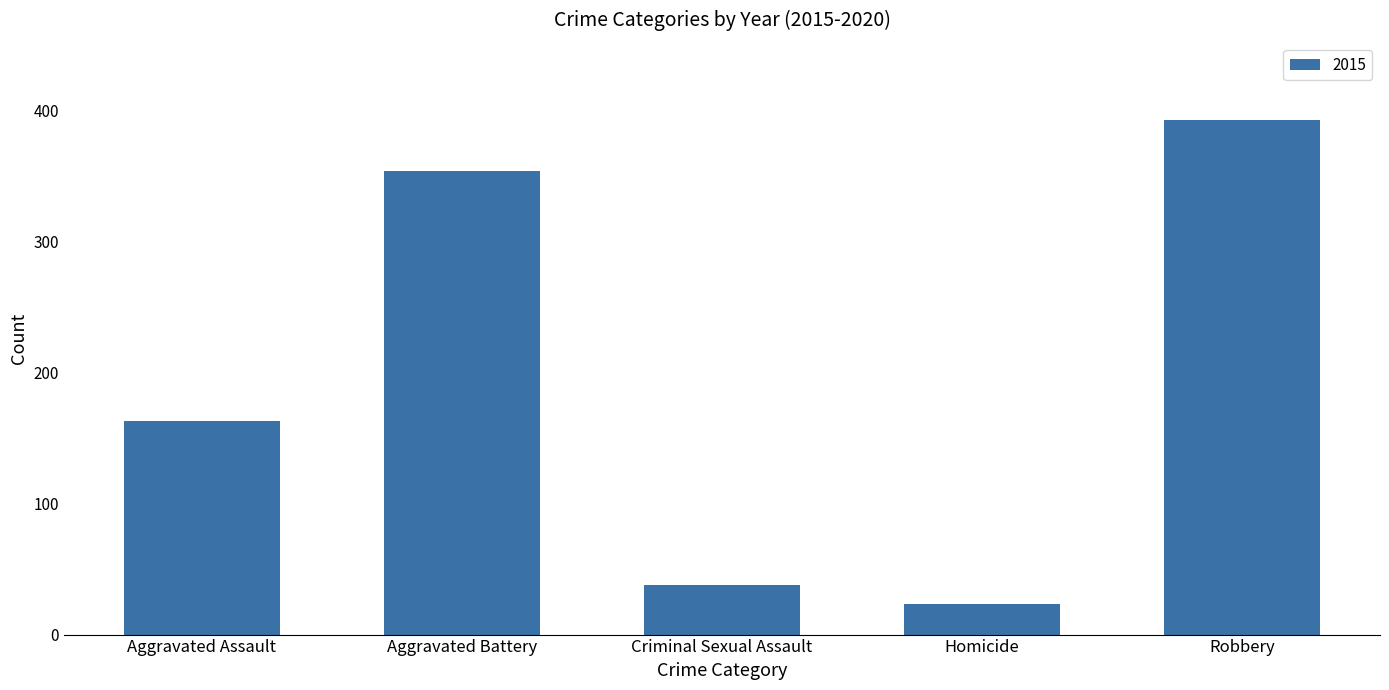

What is the average value?

194